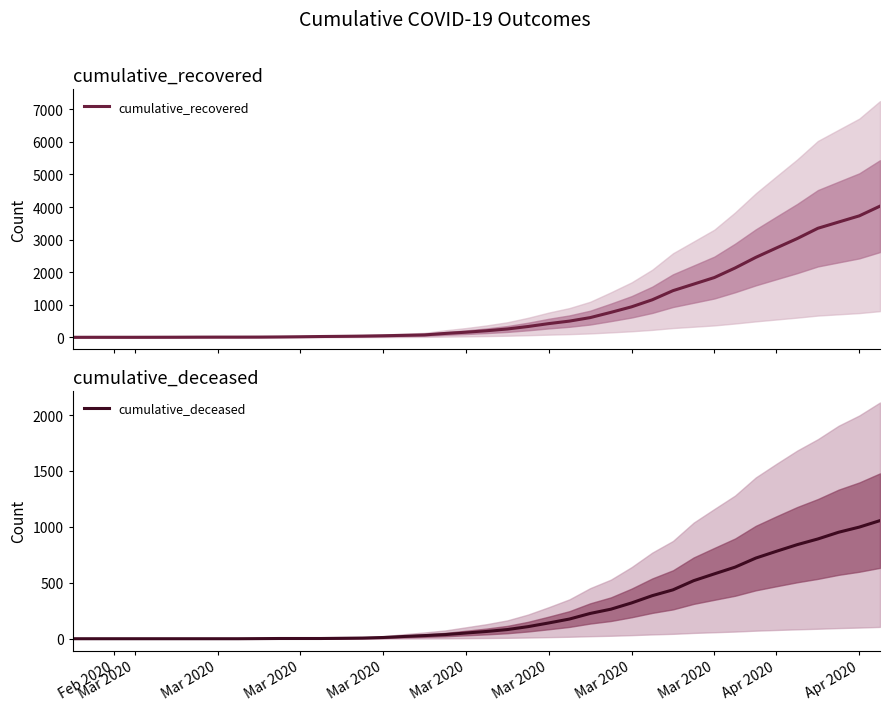

At how many categories does at least one series exceed 3545?

2